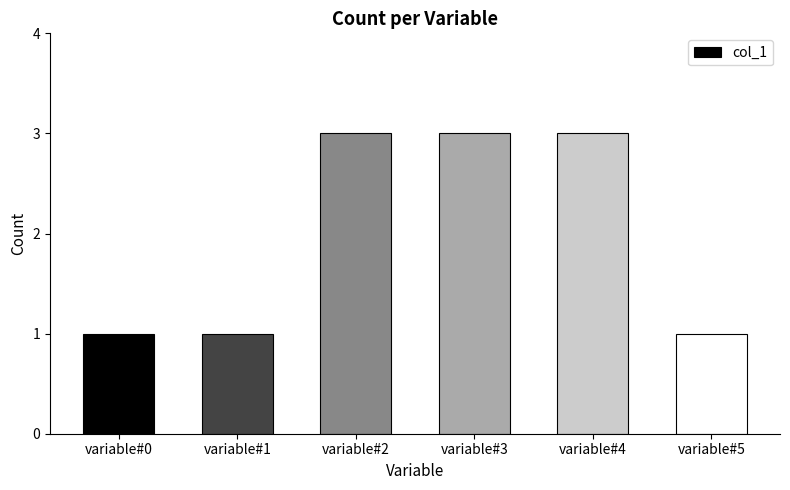

Approximately how many times larger is the value at variable#4 compared to variable#1?

3.0